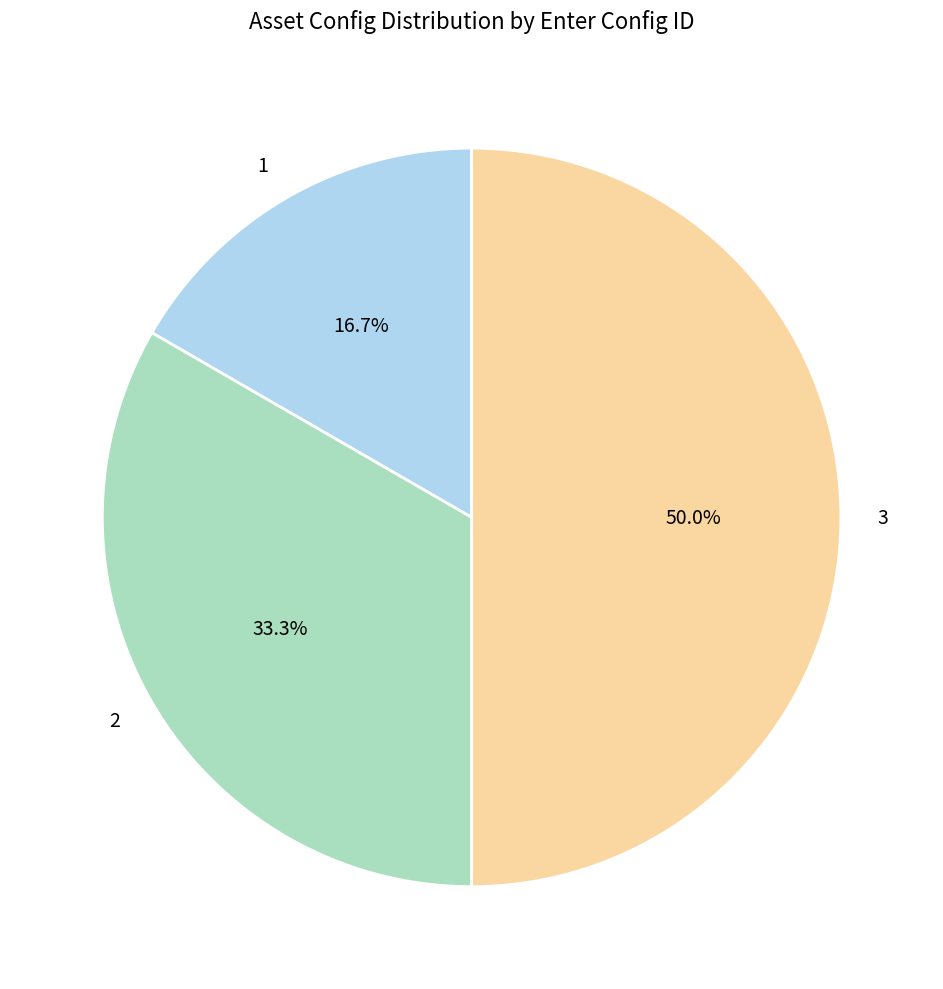

Rank the categories by value from highest to lowest.

3, 2, 1